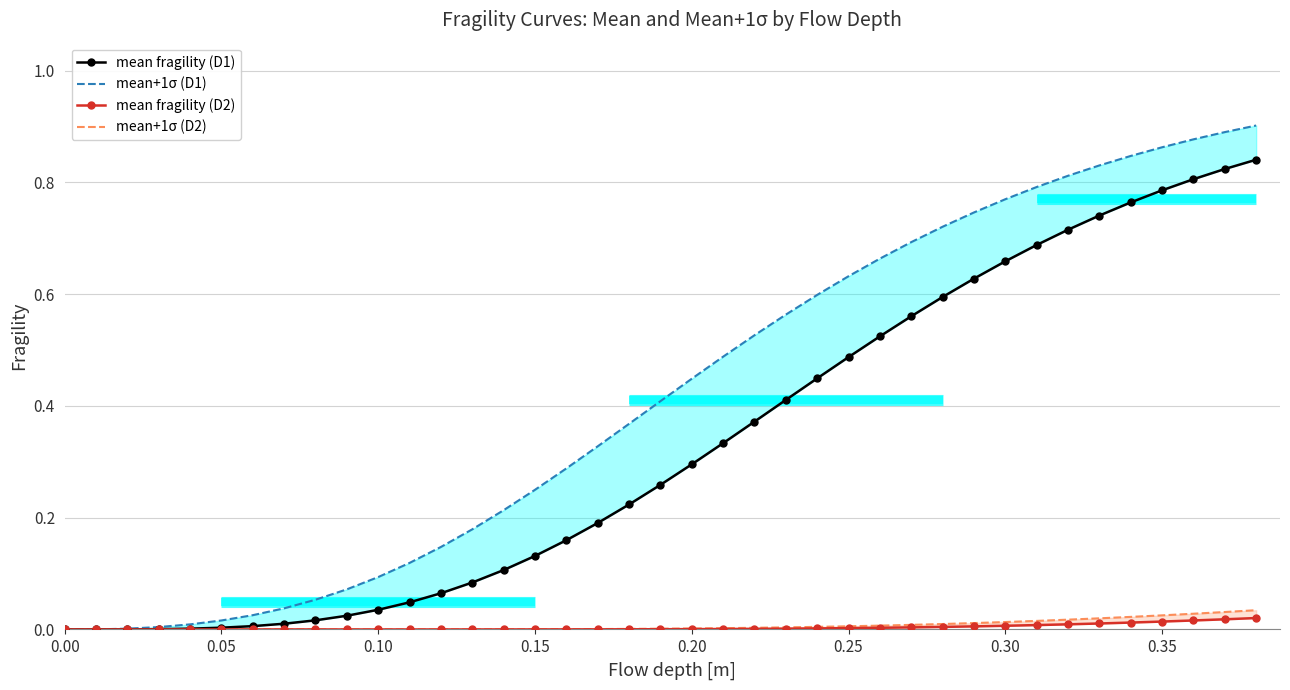

Rank the series by their maximum value, from lowest to highest.

mean fragility (D2), mean+1σ (D2), mean fragility (D1), mean+1σ (D1)